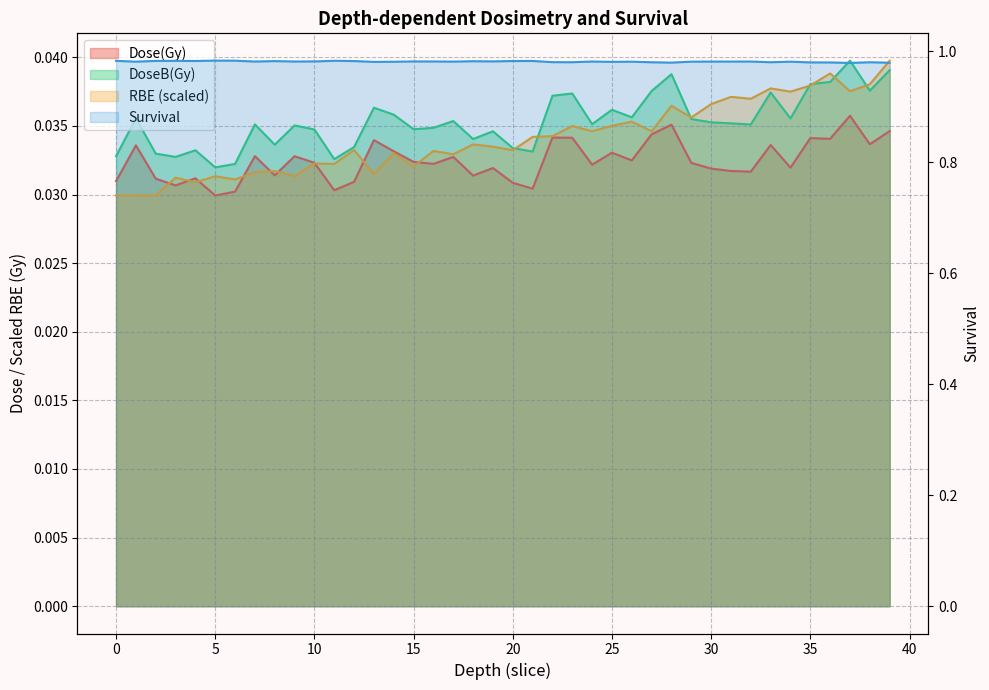

Between 16 and 39, which series saw the biggest shift?

RBE